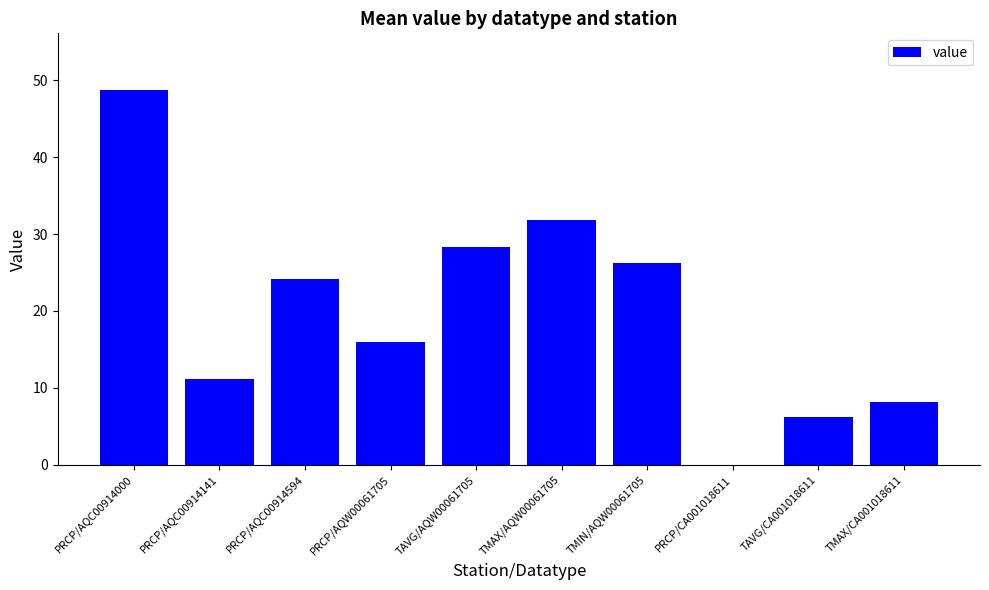

Reading right to left, list all the values displayed in this chart.

TMAX/CA001018611=8.1	TAVG/CA001018611=6.2	PRCP/CA001018611=0.0	TMIN/AQW00061705=26.3	TMAX/AQW00061705=31.8	TAVG/AQW00061705=28.3	PRCP/AQW00061705=16.0	PRCP/AQC00914594=24.1	PRCP/AQC00914141=11.2	PRCP/AQC00914000=48.8